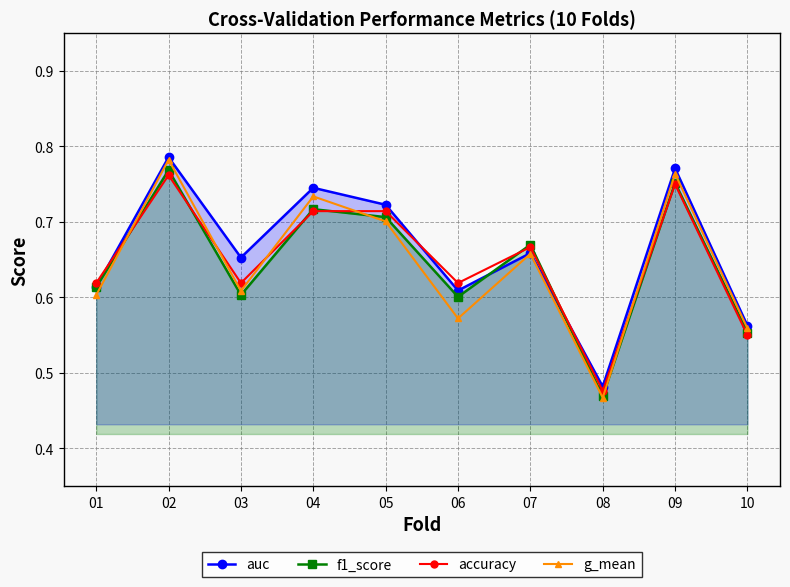

What is the total value across all series at 01?

2.4